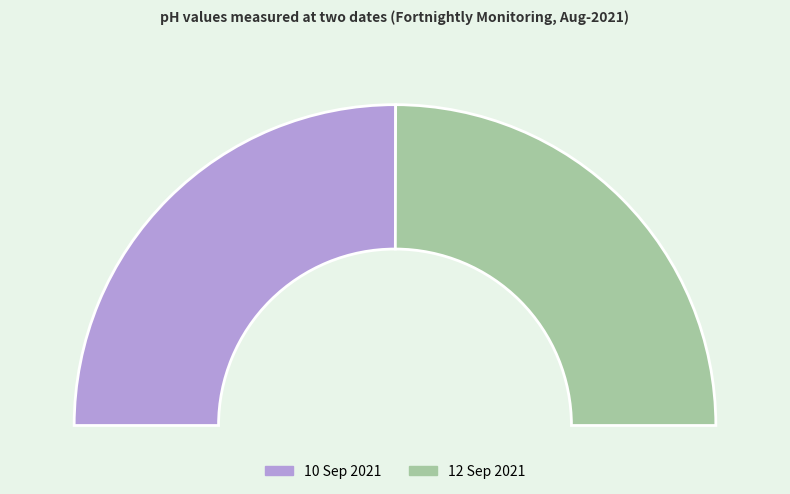

The 12 Sep 2021 slice represents 63% of the pie. True or false?

False